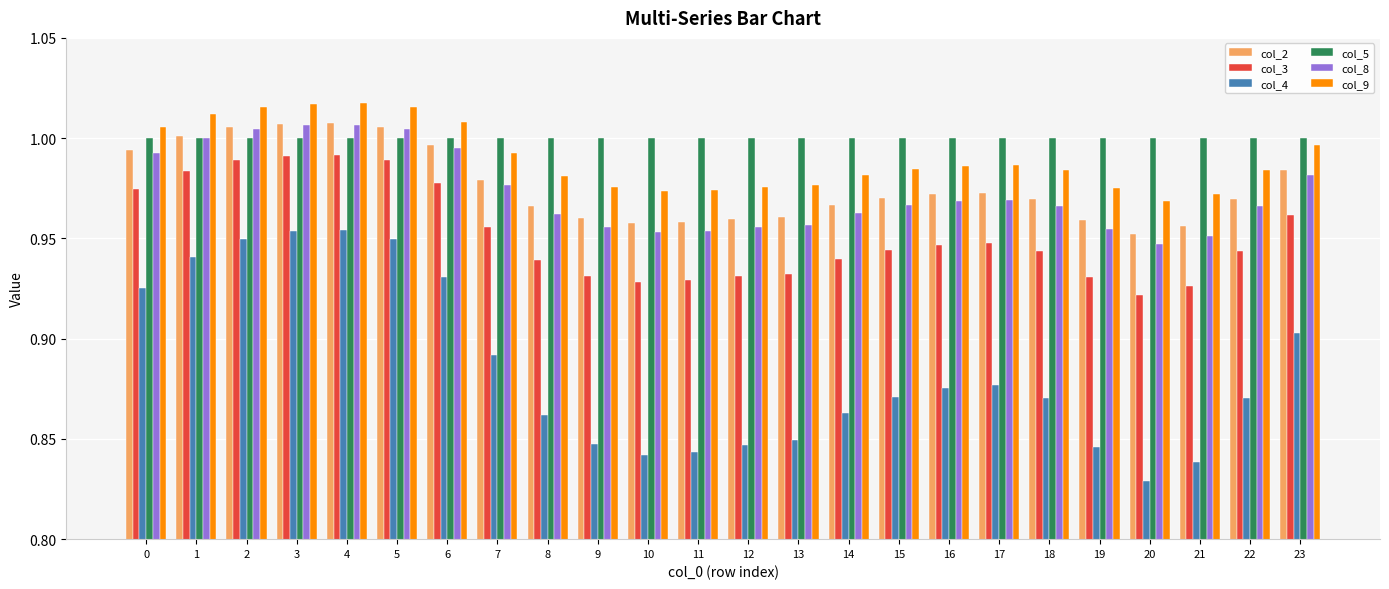

Between 4 and 7, which series saw the biggest shift?

col_4